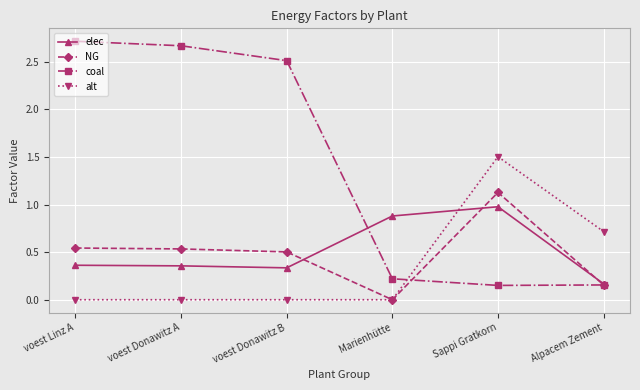

Between which two adjacent categories do alt and elec first intersect?

Marienhütte and Sappi Gratkorn